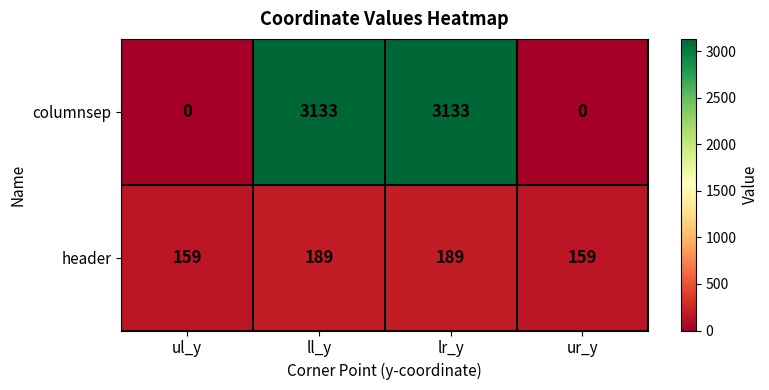

Which series changed the most between ll_y and ur_y?

columnsep